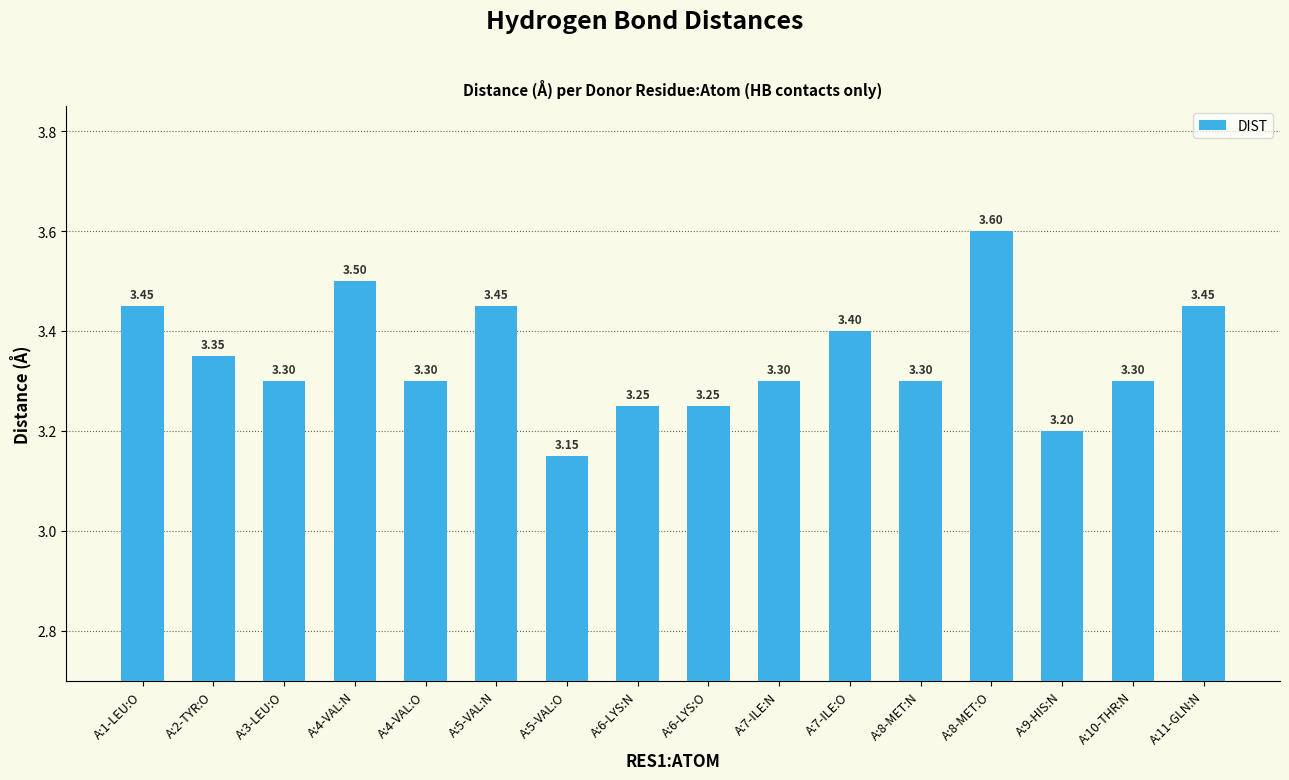

What is the label of the 8th bar from the left?

A:6-LYS:N